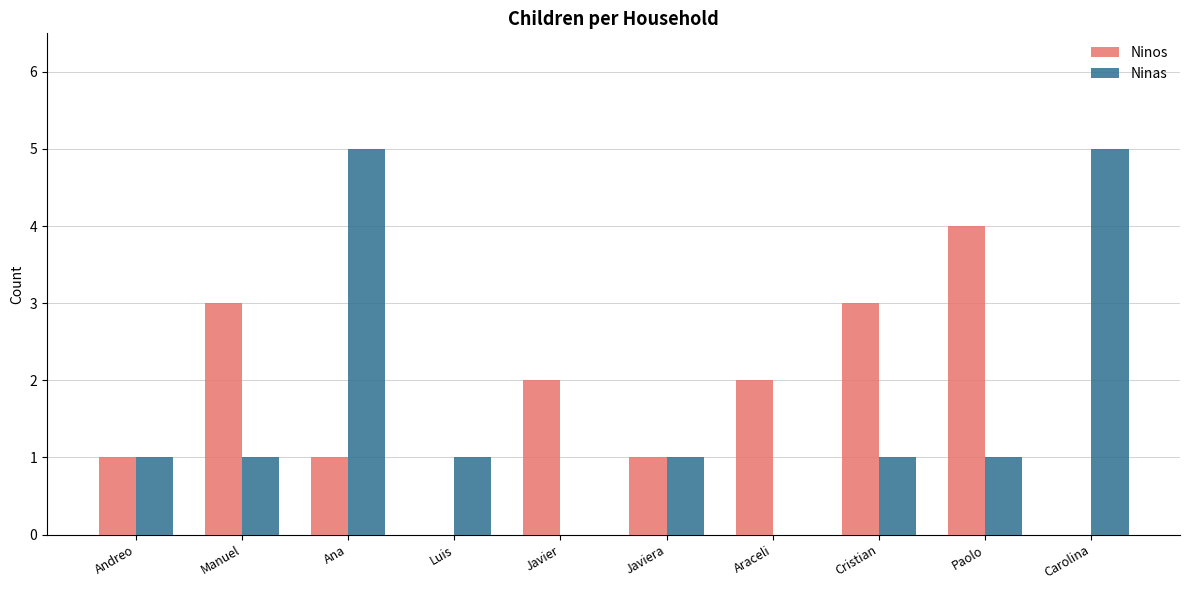

Does the chart contain stacked bars?

No